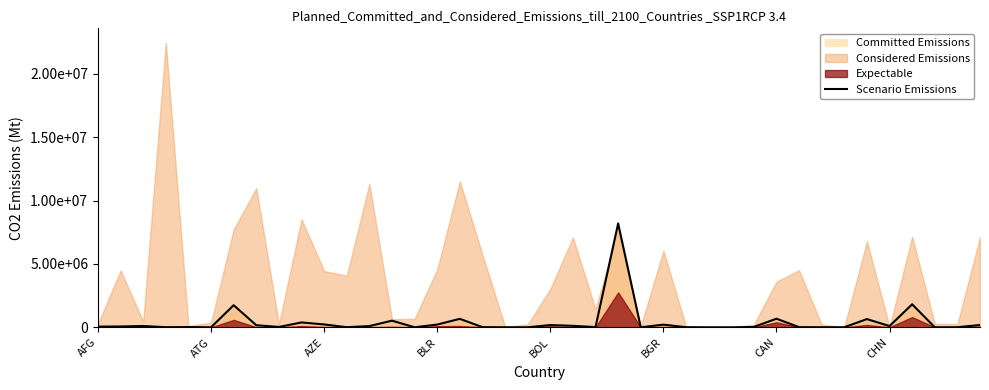

What is the approximate value at 23, to the nearest 100?

8195600